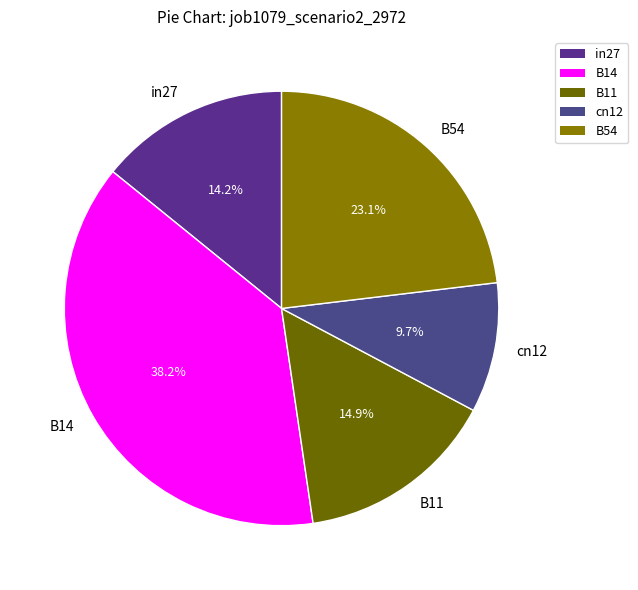

To the nearest percent, what is the difference between the B54 and B11 slice percentages?

8%